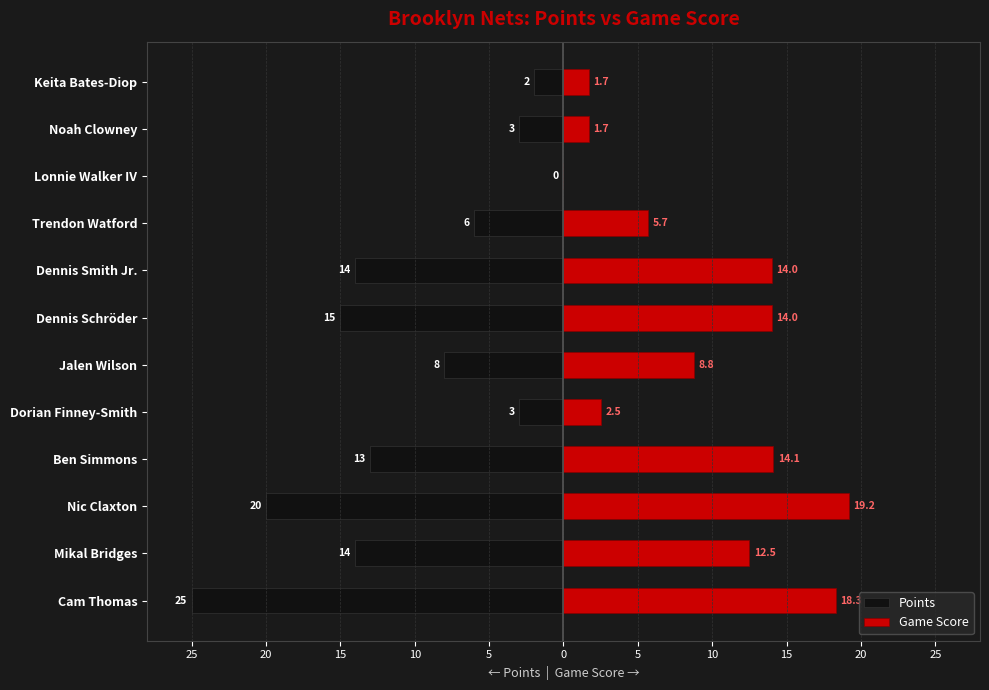

What is the difference between the Game Score values at Ben Simmons and Dorian Finney-Smith?

11.6